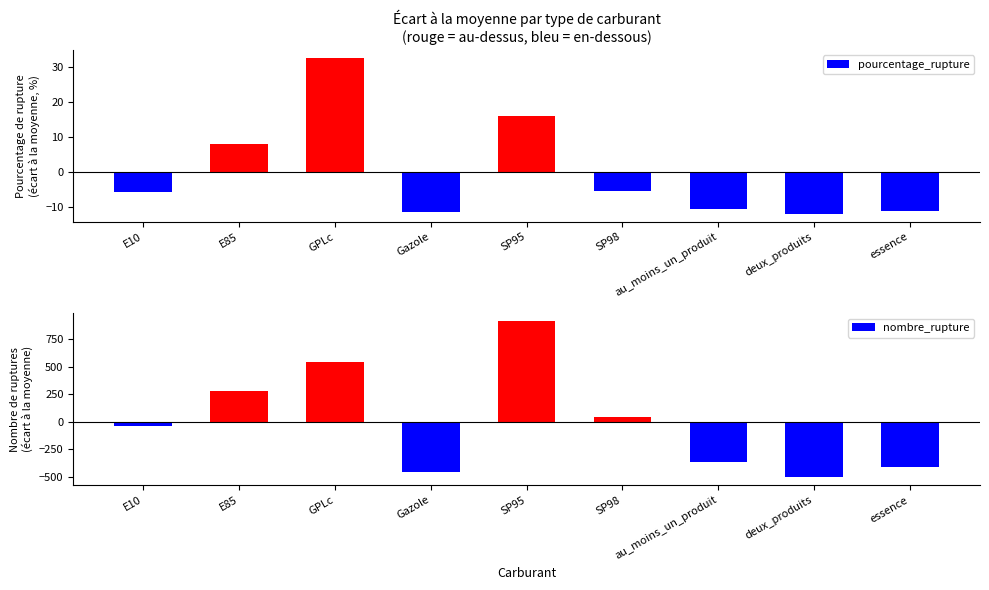

At which label does nombre_rupture first exceed -34?

E85